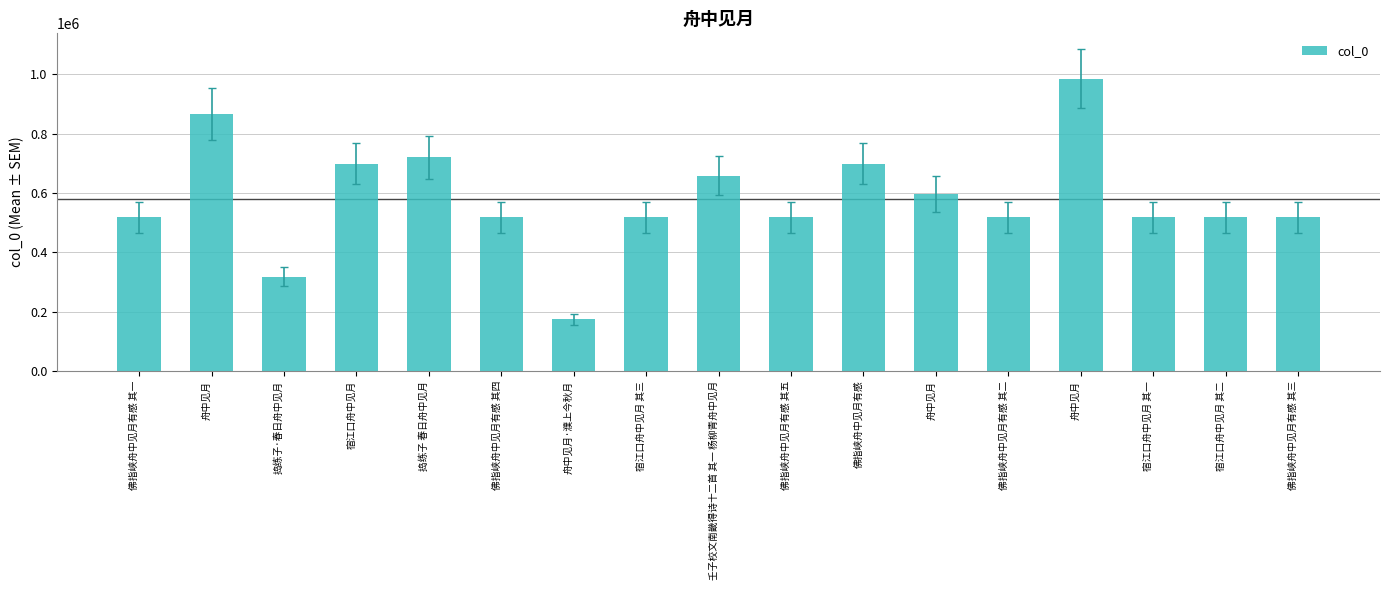

What is the sum of the values at 宿江口舟中见月 其一 and 佛指峡舟中见月有感 其三?

1036349